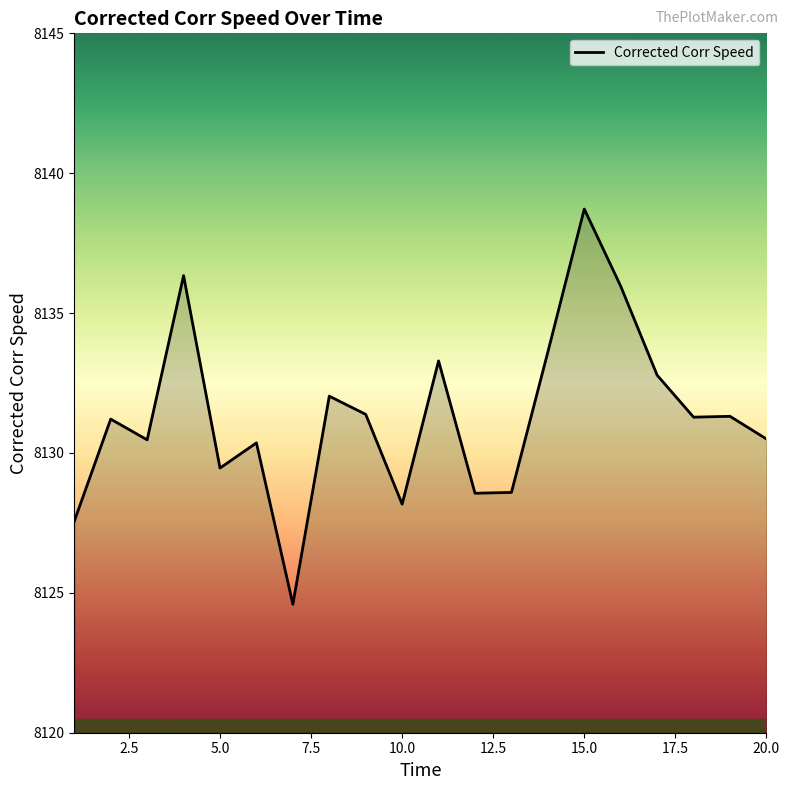

How many distinct data groups are displayed?

1